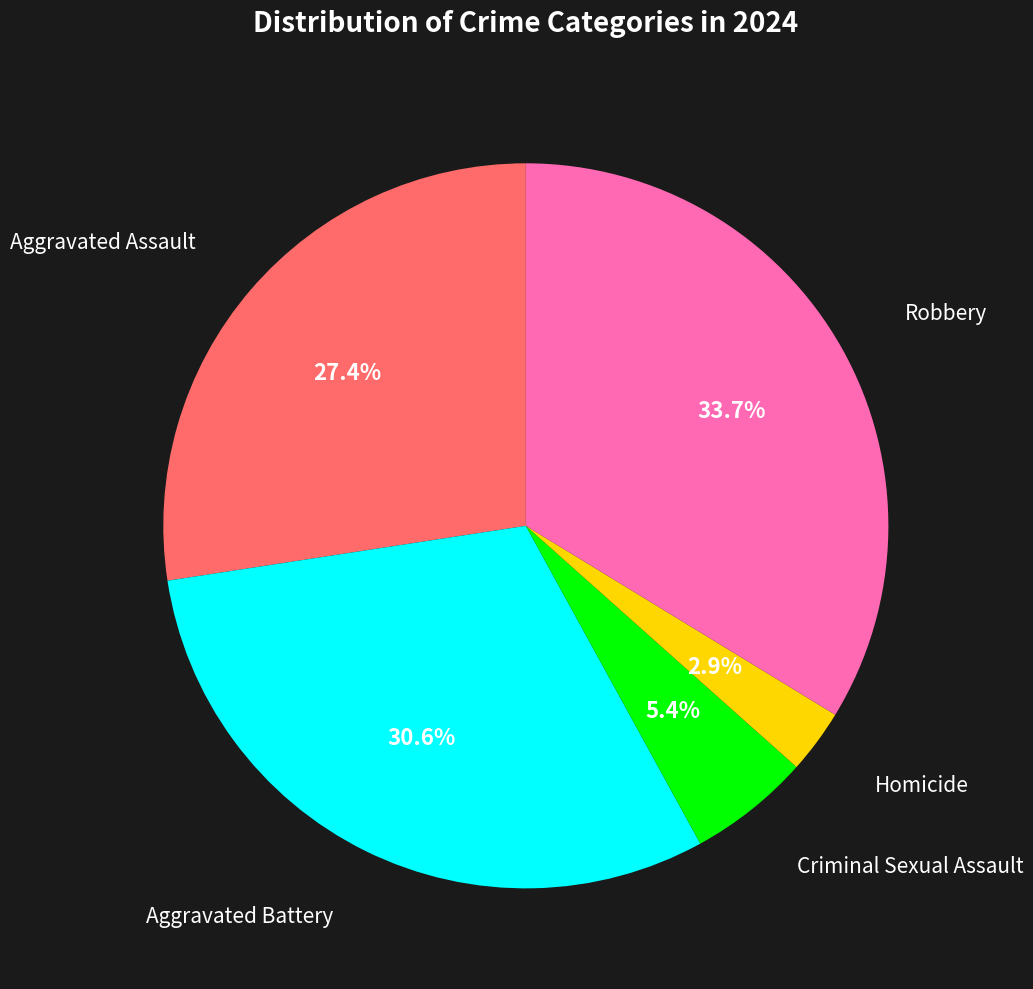

Does any single category account for the majority?

No